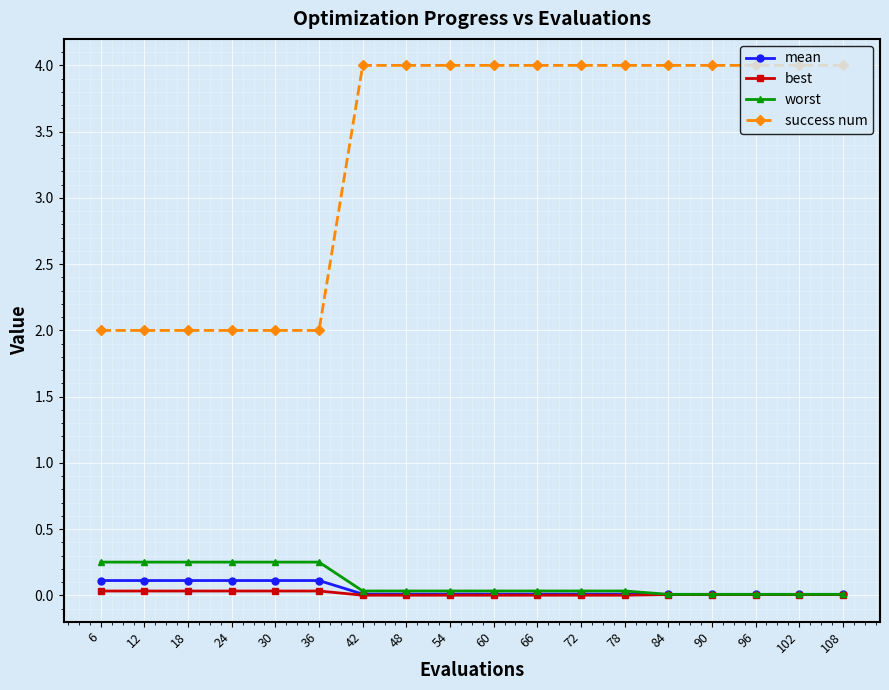

What are all the series names shown in the legend?

mean, best, worst, success num